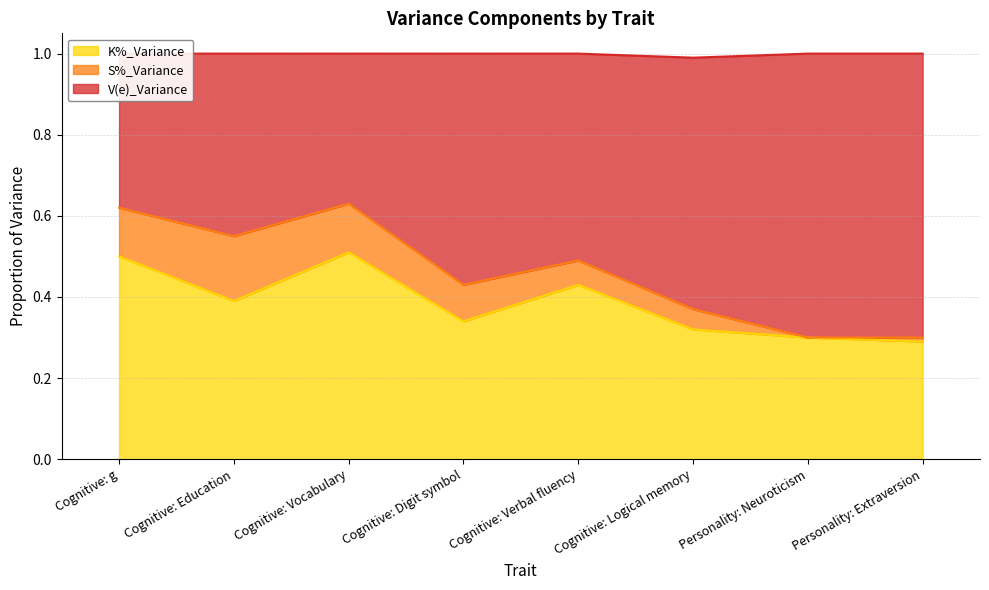

Is it true that K%_Variance equals 0.1 at Personality: Extraversion?

False